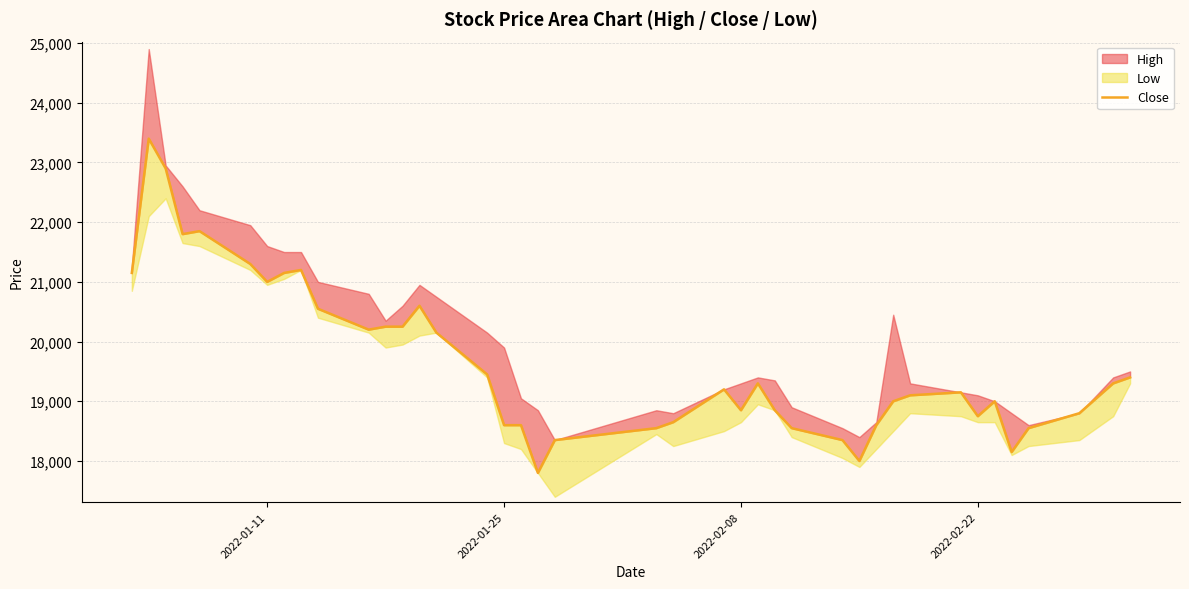

What is the value of the 10th point from the left?

20550